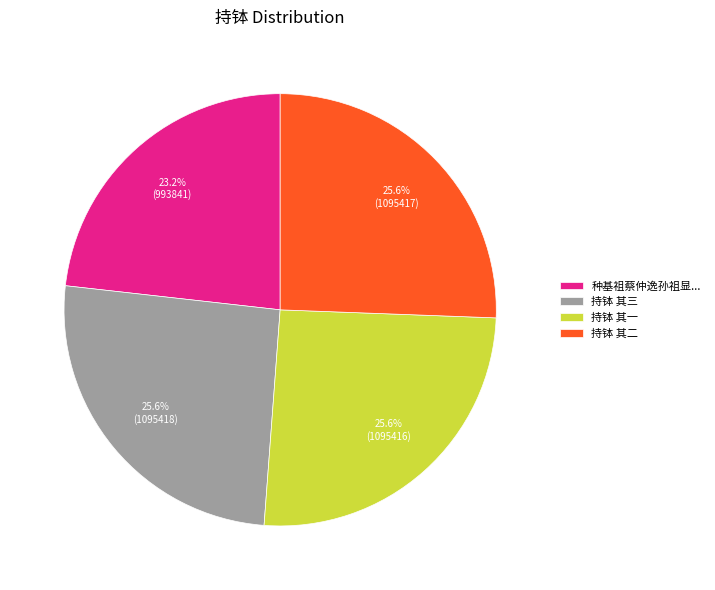

Which slice is the smallest?

种基祖蔡仲逸孙祖显...